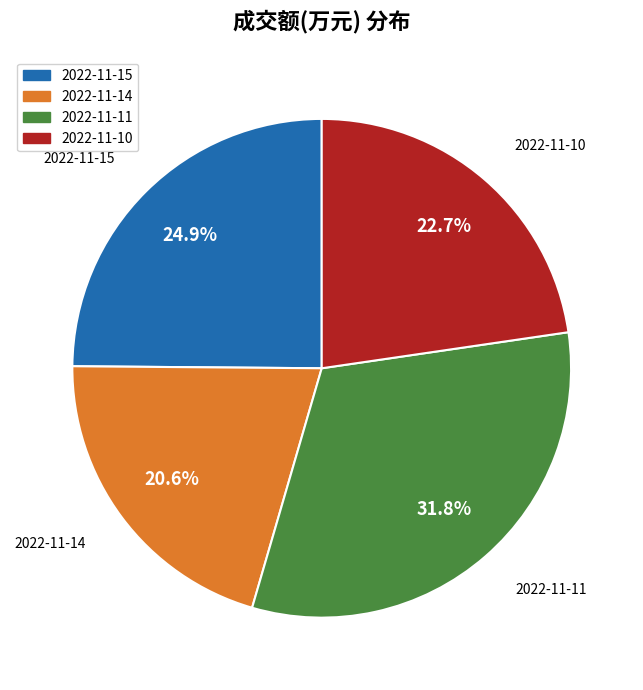

To the nearest percent, what is the difference between the 2022-11-15 and 2022-11-10 slice percentages?

2%